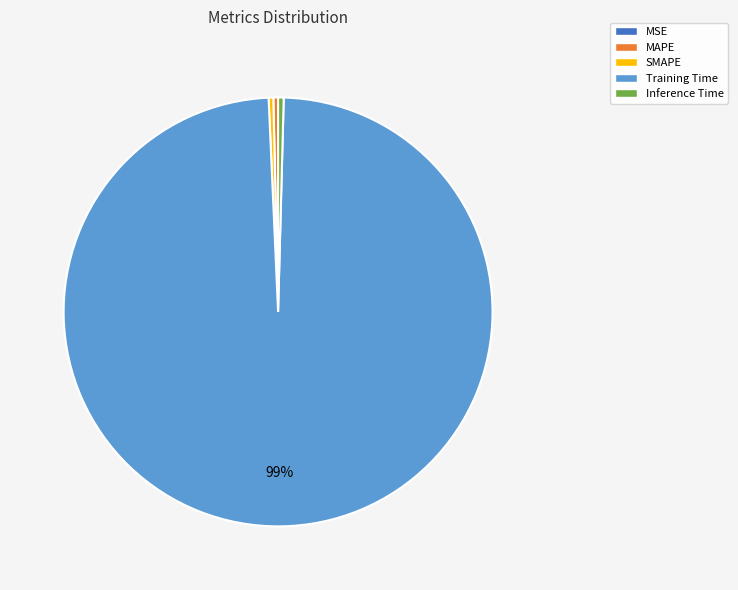

Do MAPE and Inference Time together represent more than half of the pie?

No